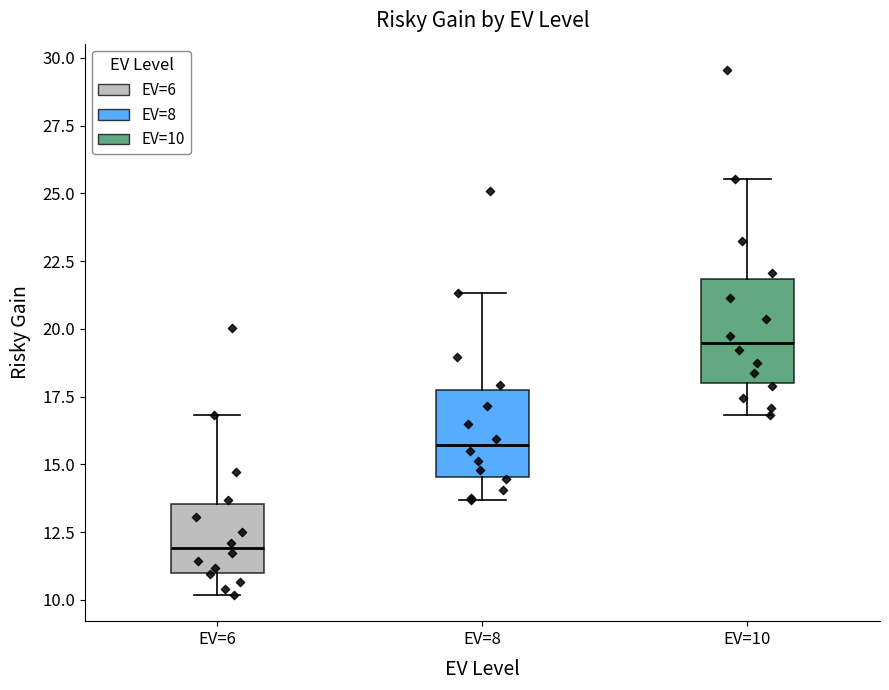

Which box has the lowest median line?

EV=6